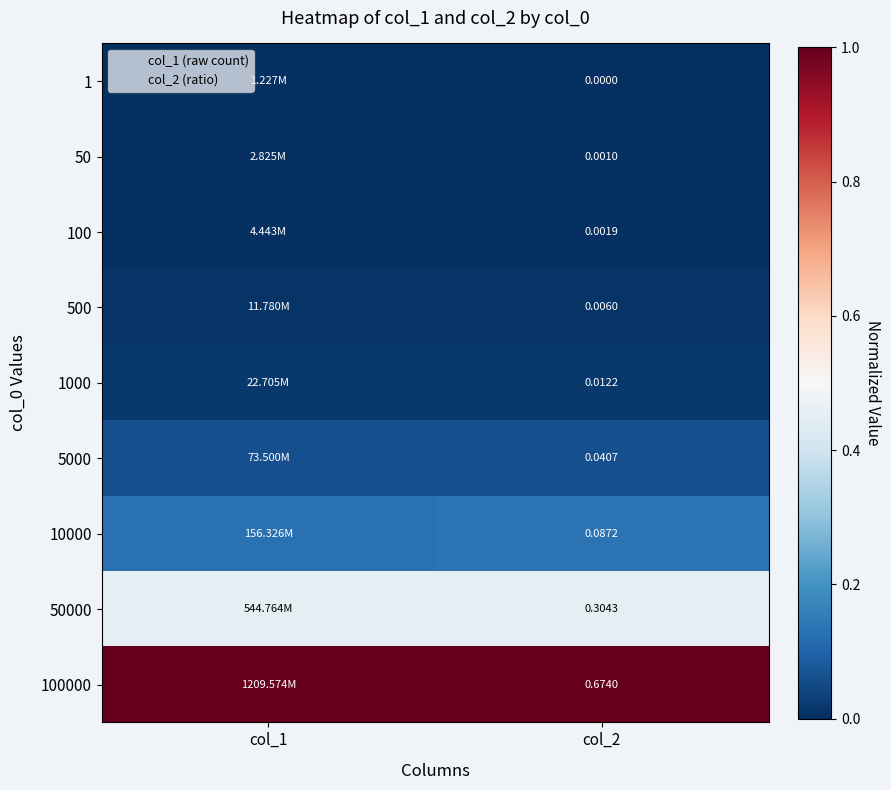

True or false: 100000 has a value of 1.6 at col_1.

False